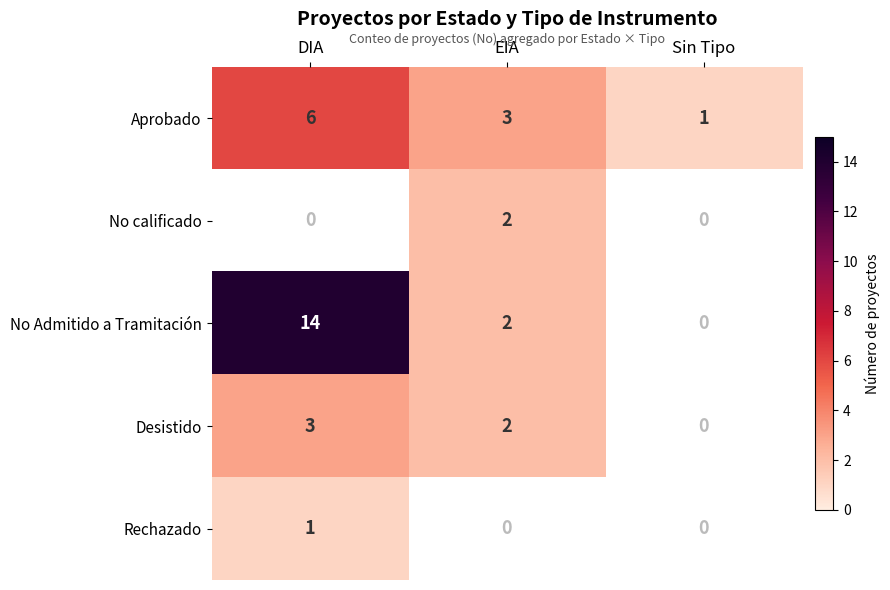

Between DIA and EIA, which is larger?

DIA